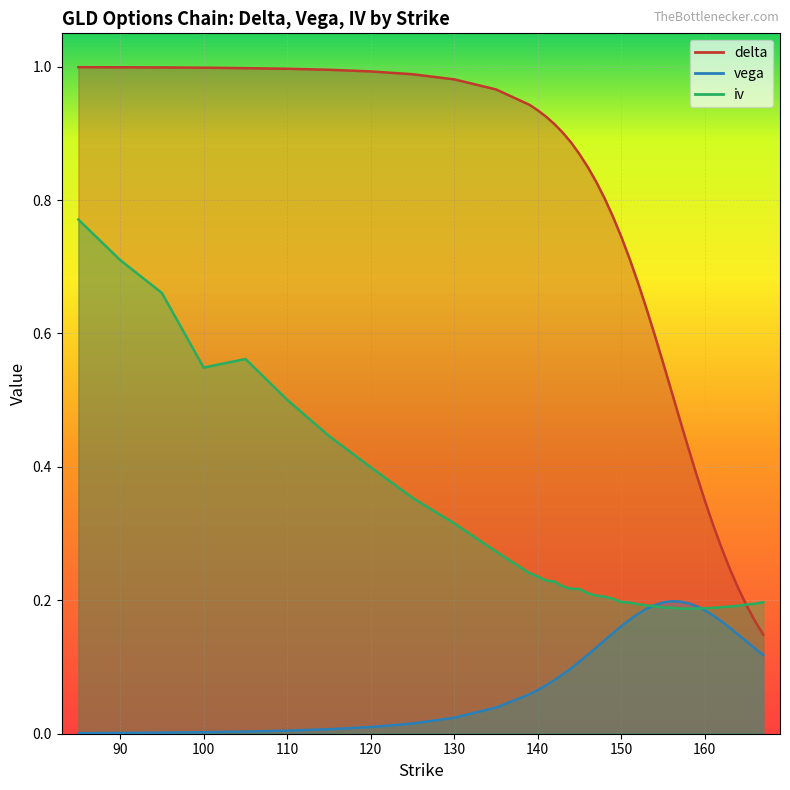

Is it true that vega equals 0.1 at 158?

False